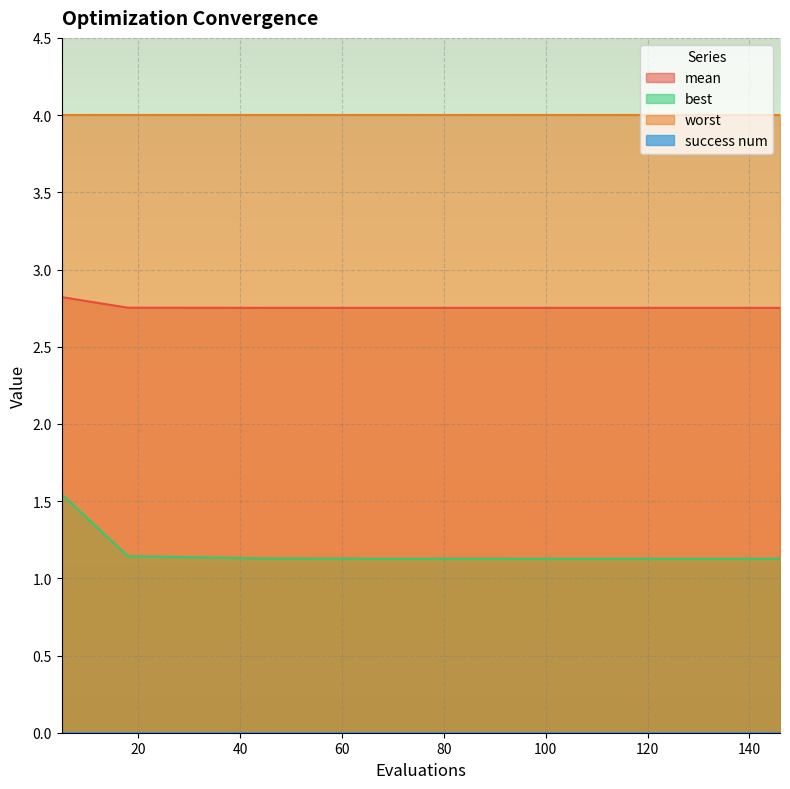

What is the value of the mean point at the 10th from the left?

2.8